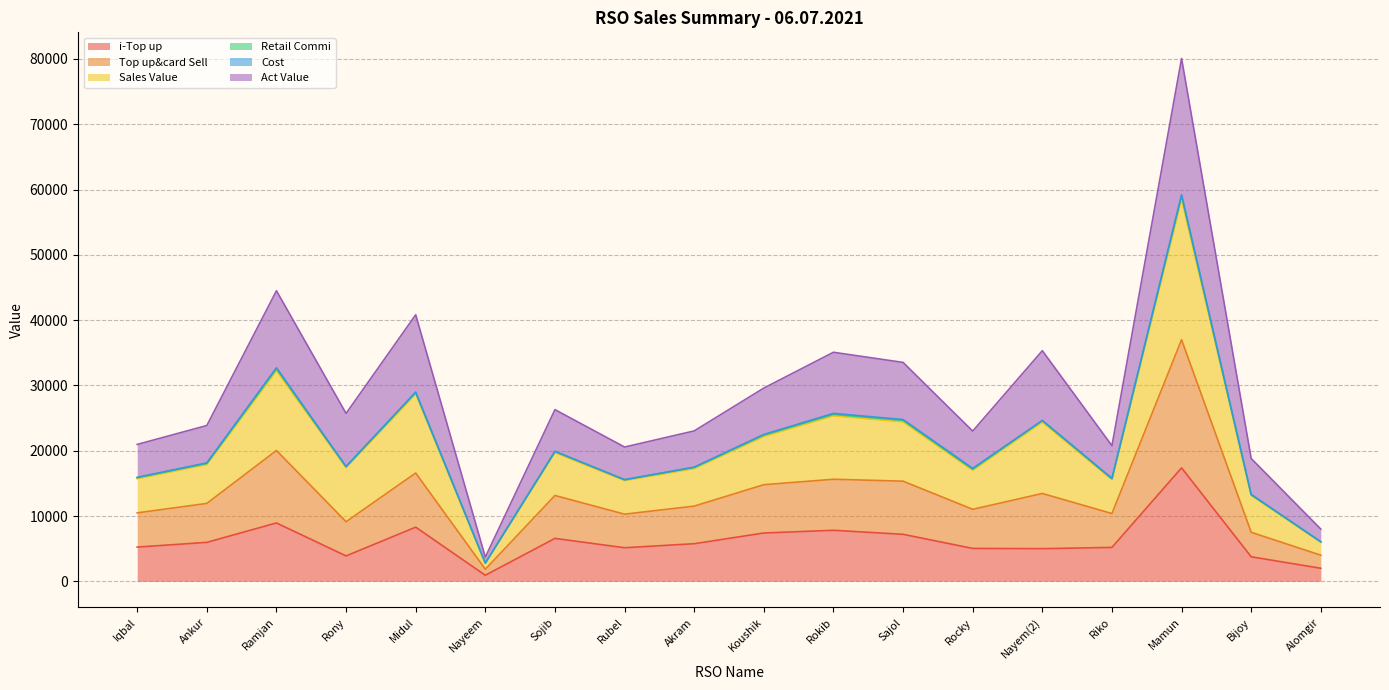

How many data points in i-Top up are above 5758?

8